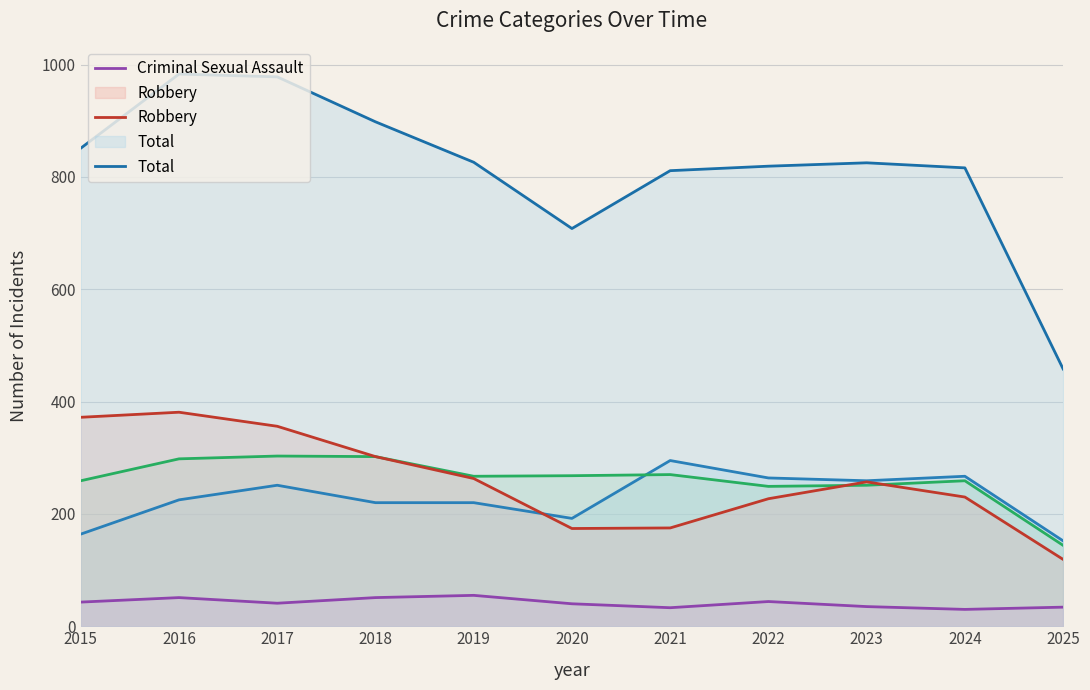

What is the sum of the Total values at 2023 and 2019?

1651